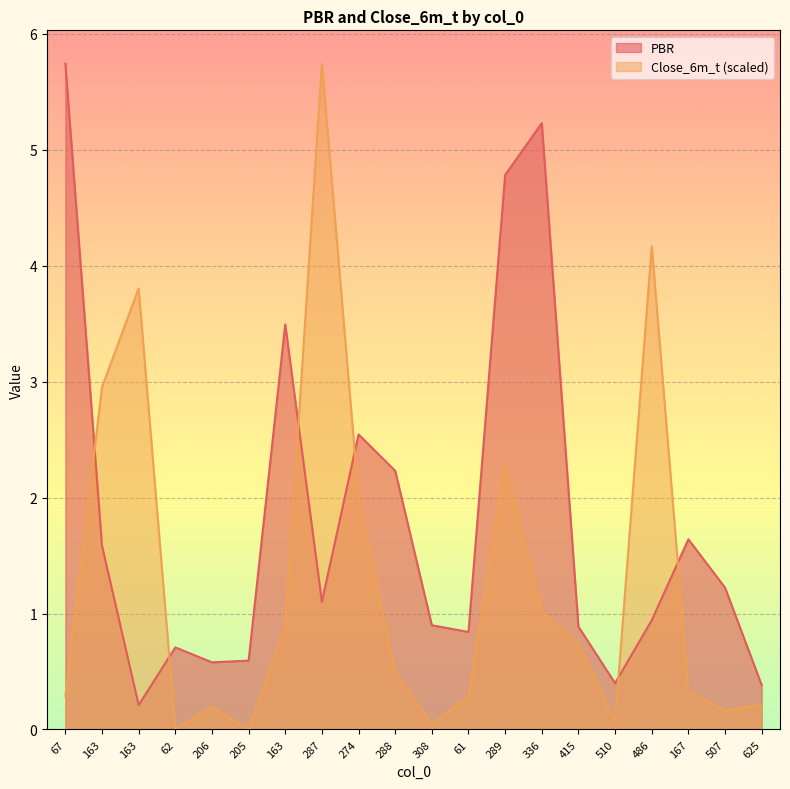

True or false: Close_6m_t and PBR cross at least once.

True